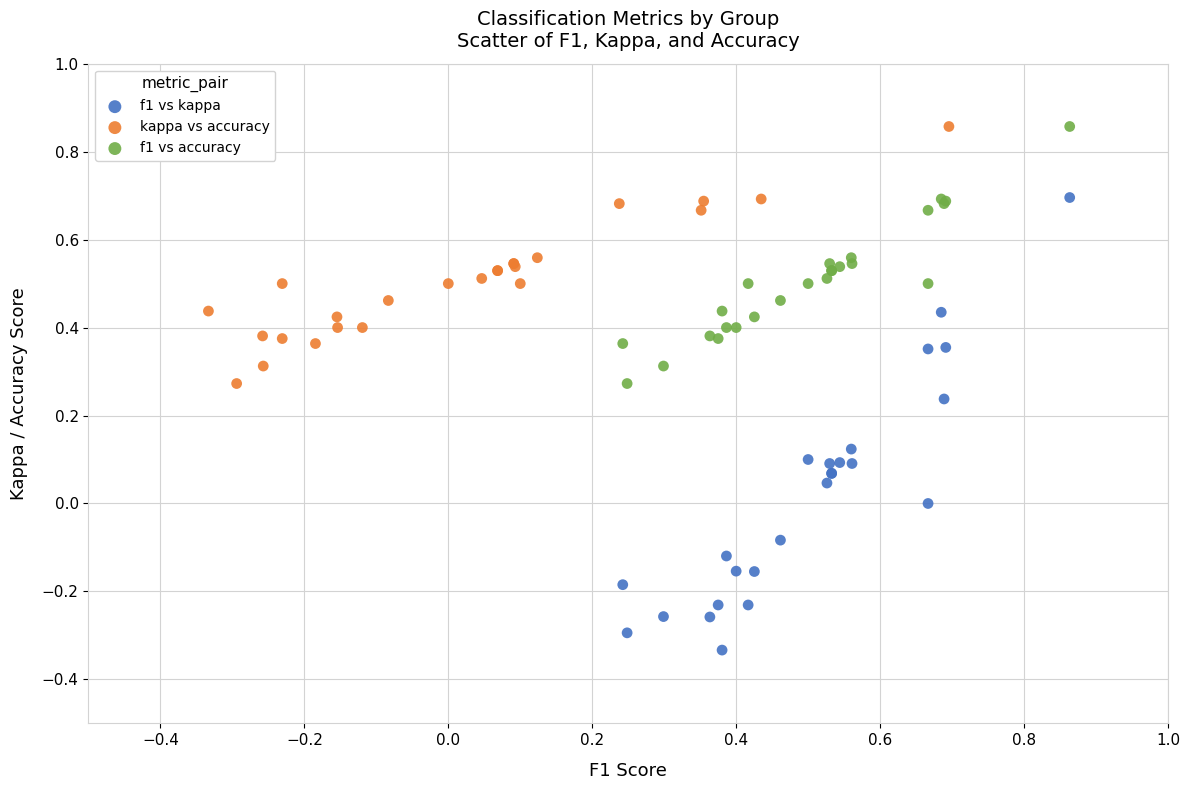

Which series has the widest spread of Y values?

f1 vs kappa